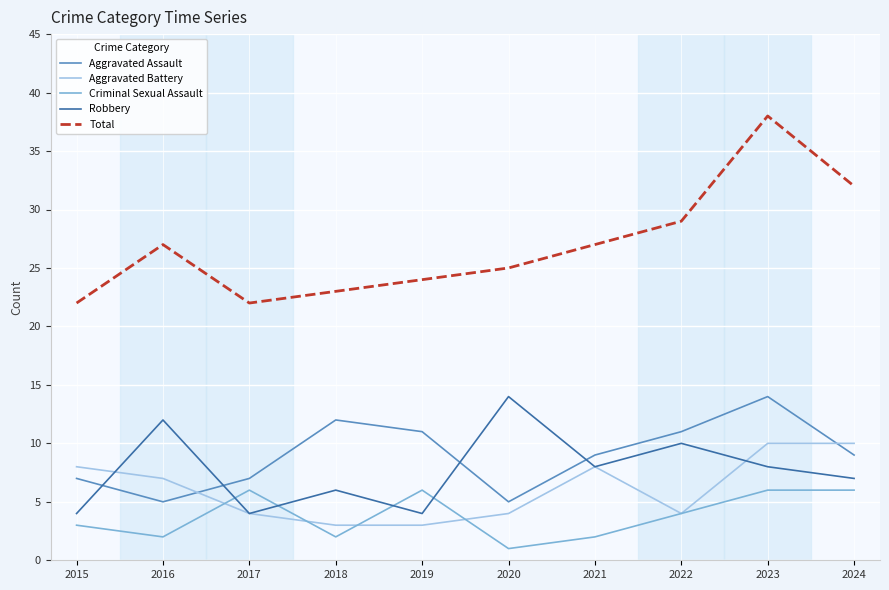

How many lines are shown in the chart?

5